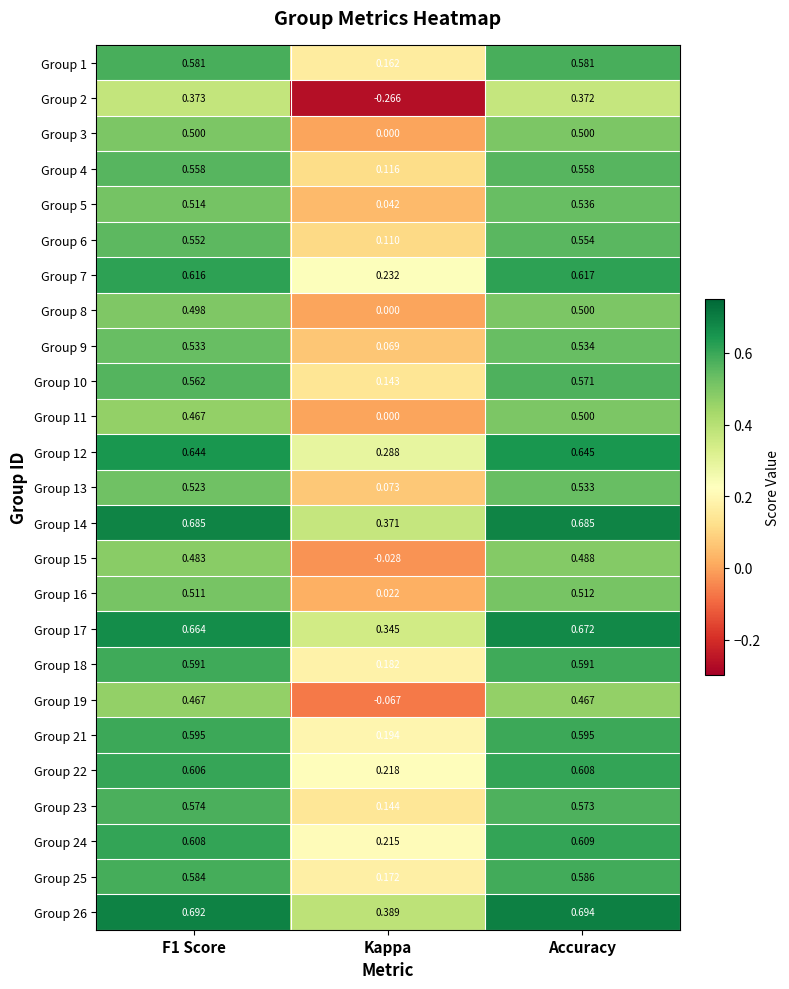

At which category is the sum across all series the highest?

Accuracy